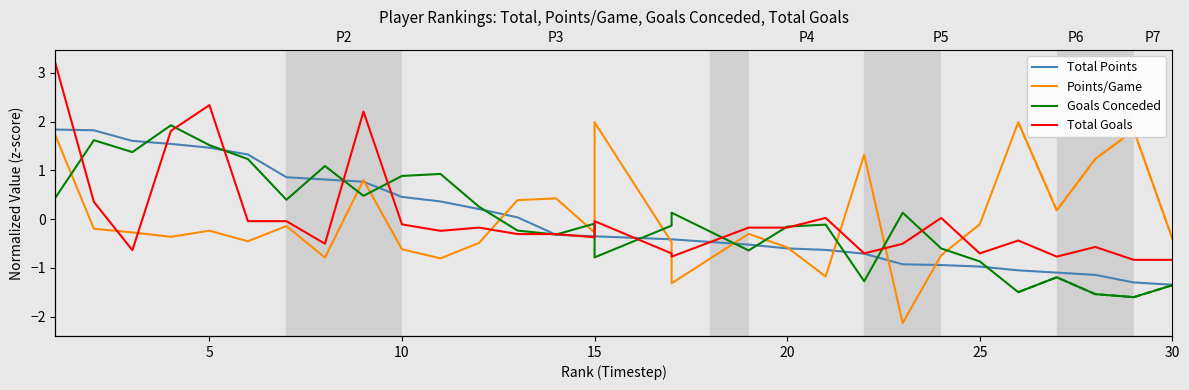

How many negative values does the Points/Game series have?

20